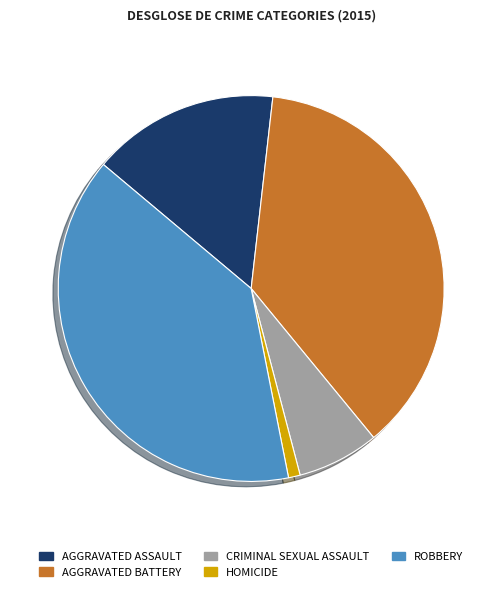

Is there any slice that represents more than half of the pie?

No